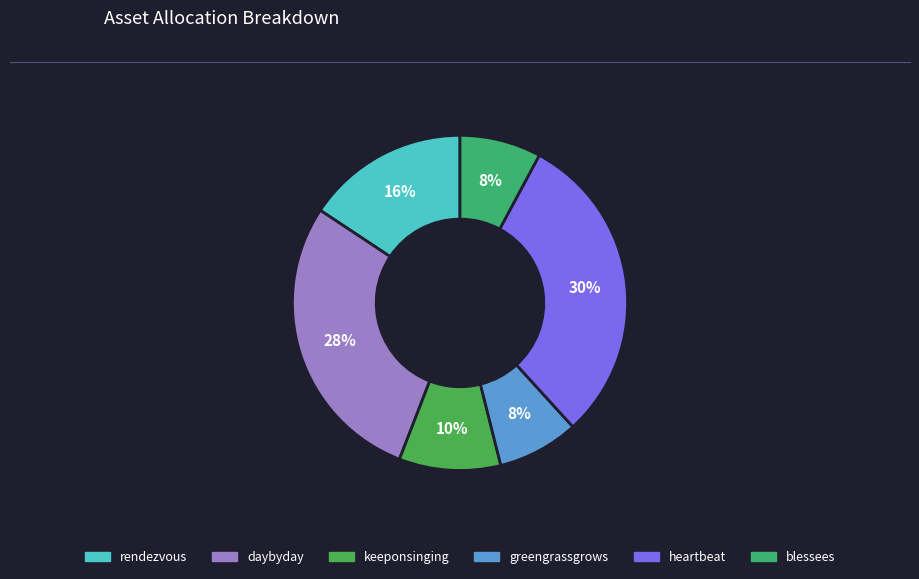

How many slices are in this pie chart?

6